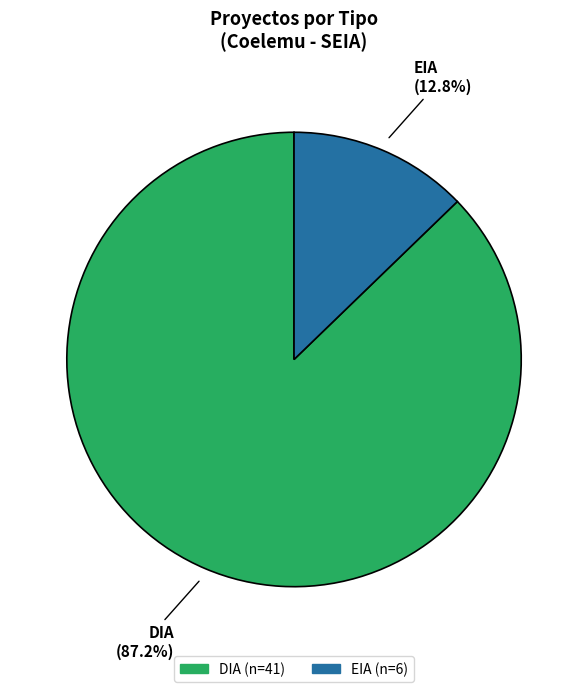

How many slices are in this pie chart?

2